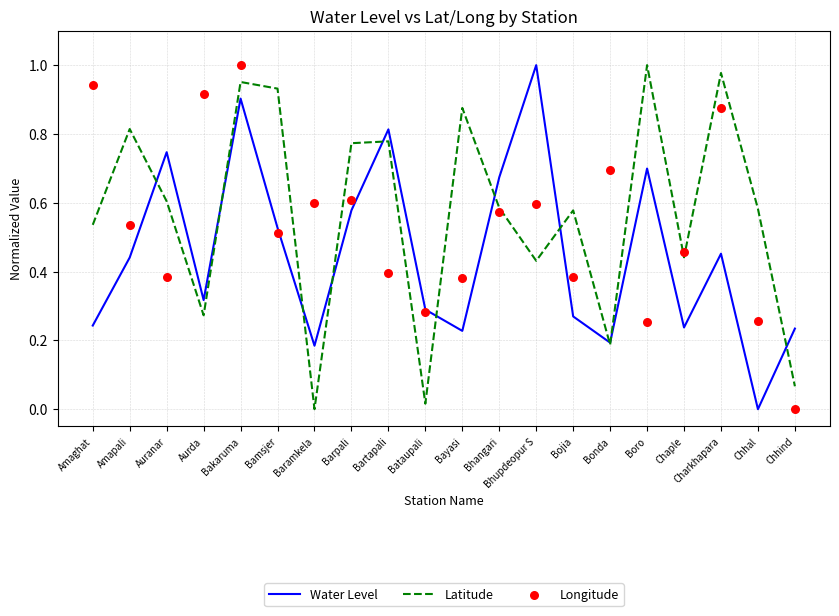

What are all the series names shown in the legend?

Water Level, Latitude, Longitude